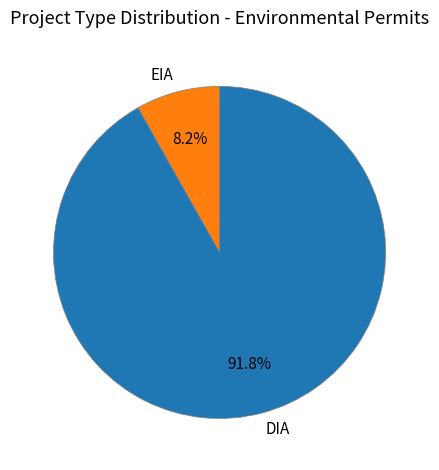

Which slice is the smallest?

EIA